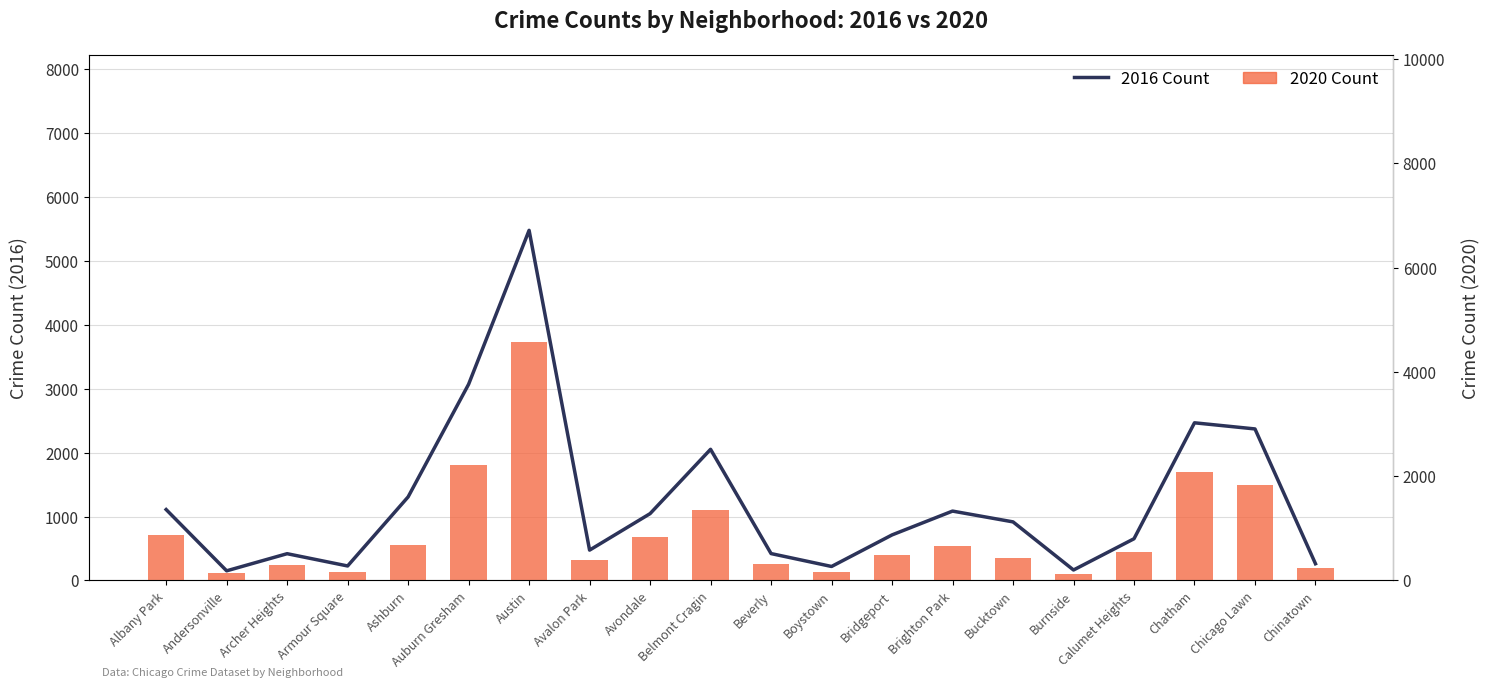

What is the sum of the 2016 Count values at Chinatown and Bridgeport?

975